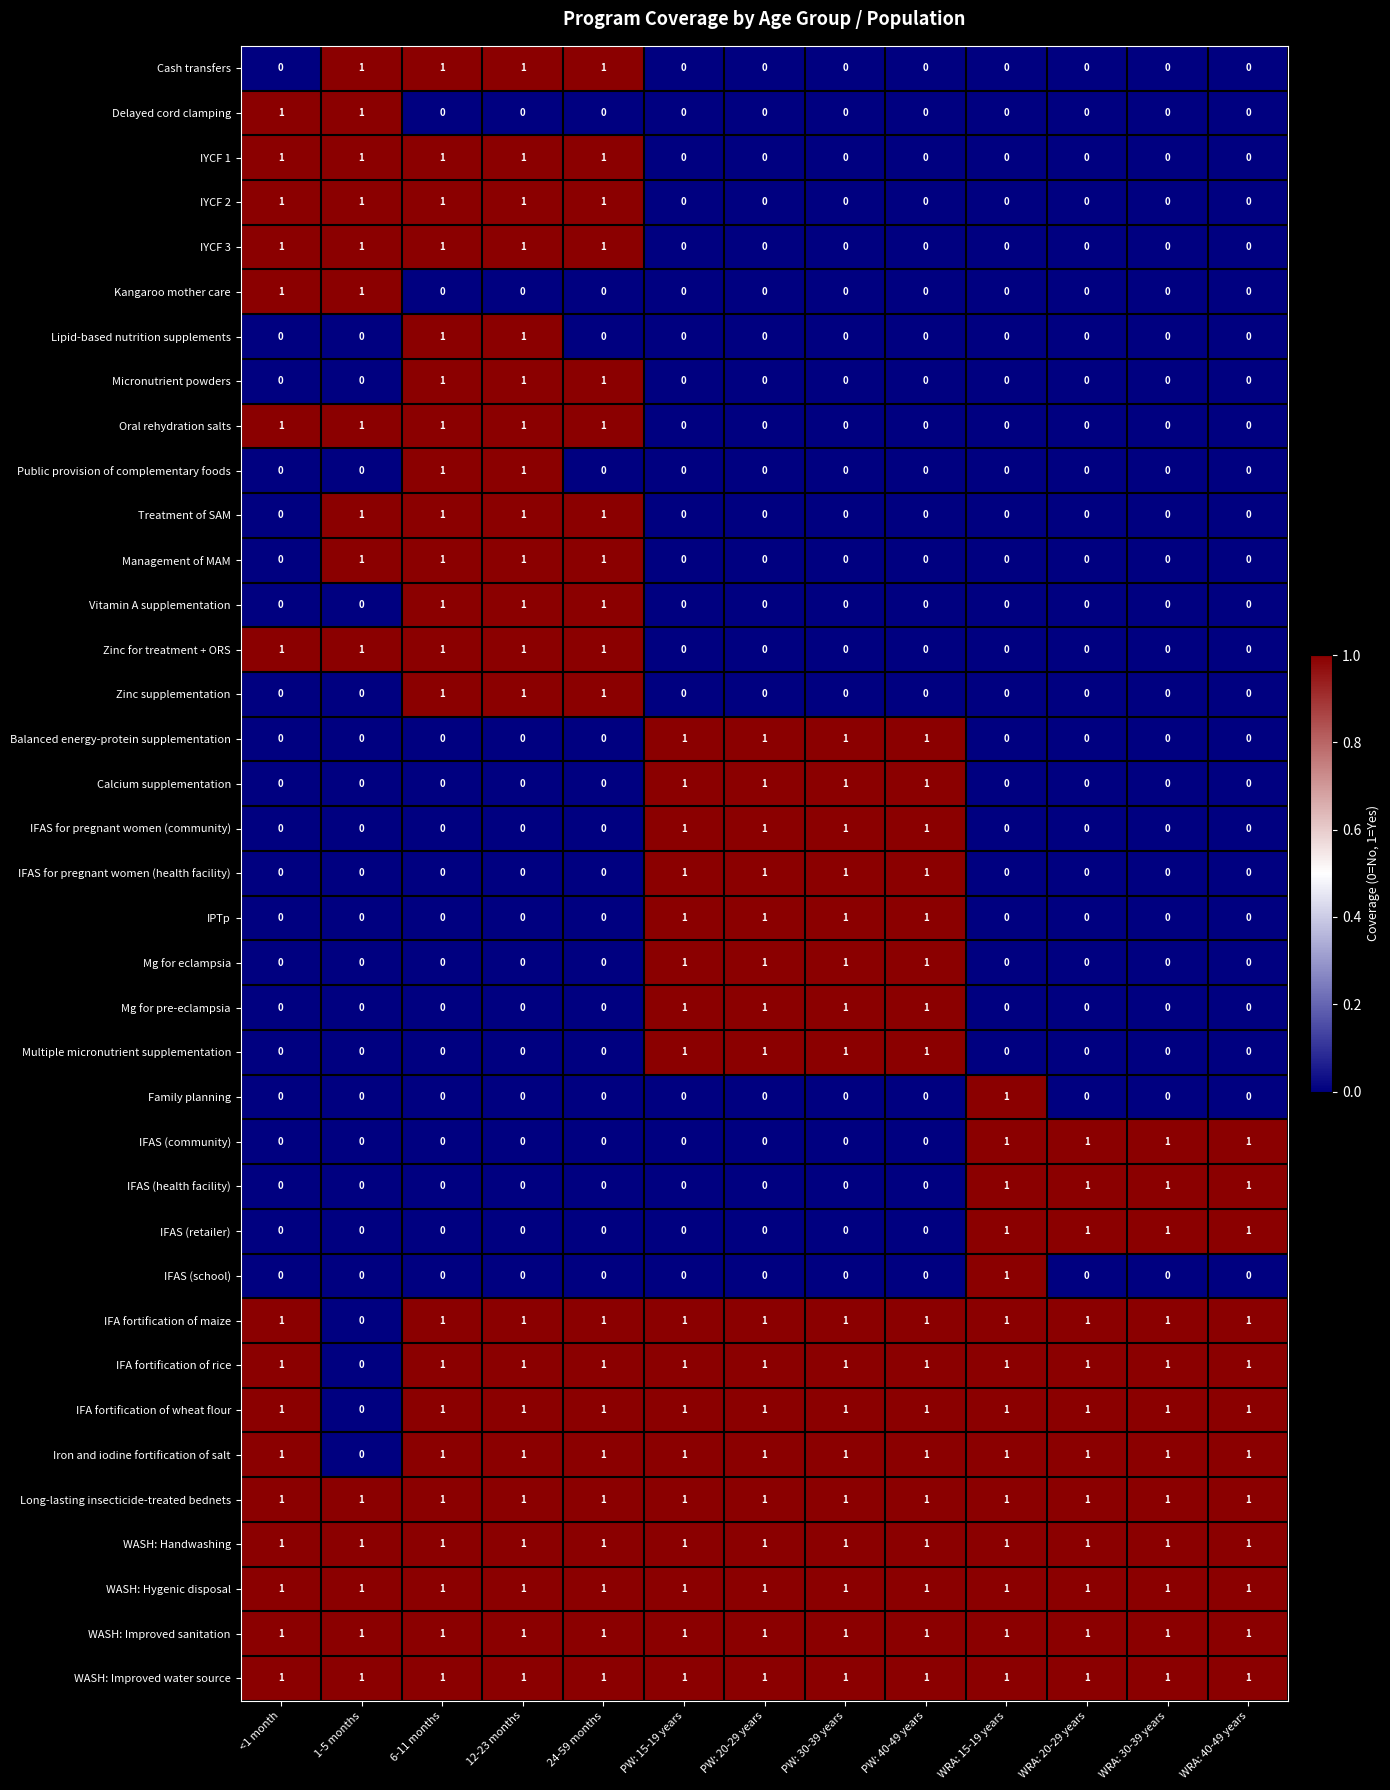

What is the total value across all series at 1-5 months?

15